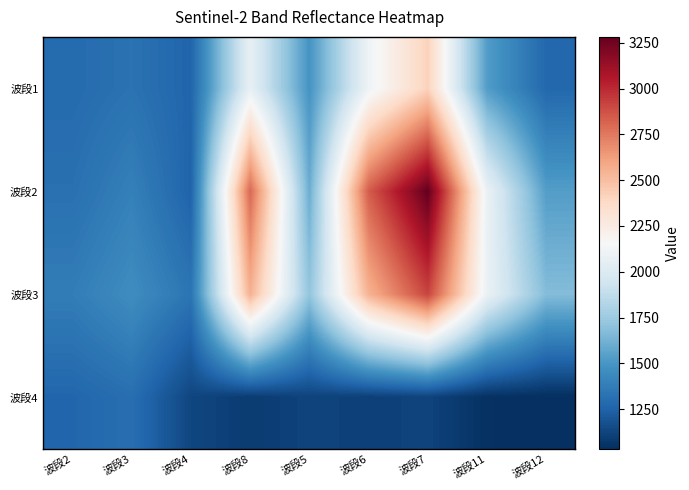

Which series has the widest spread of values?

波段2